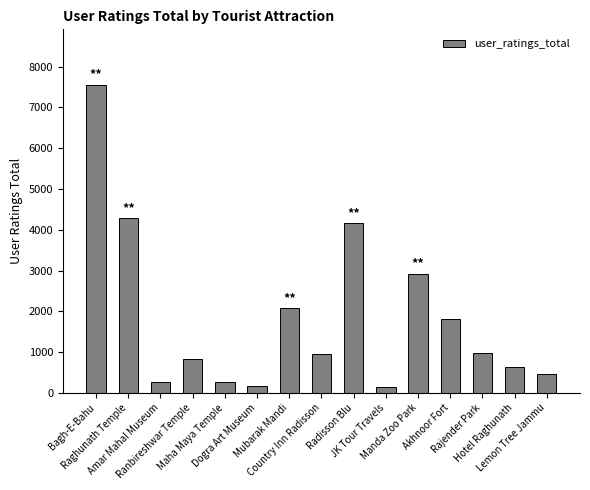

What is the approximate value at Amar Mahal Museum, to the nearest 50?

250